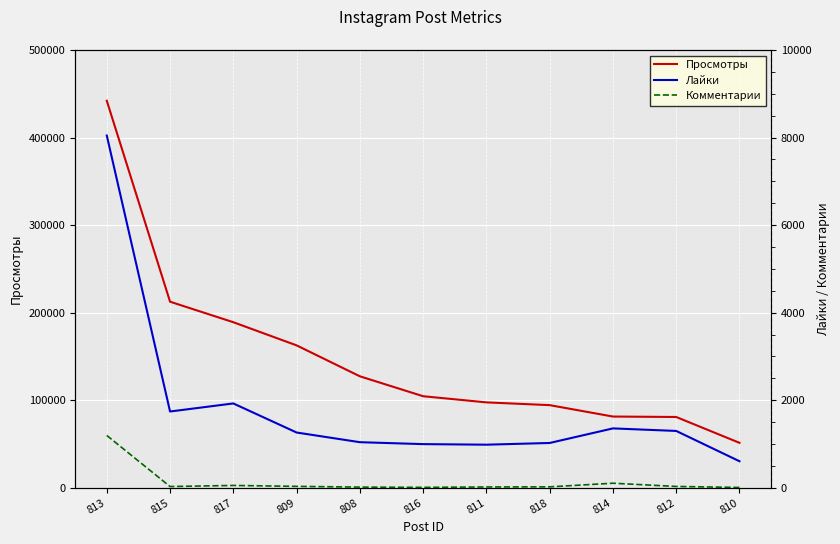

True or false: Комментарии and Просмотры cross at least once.

False